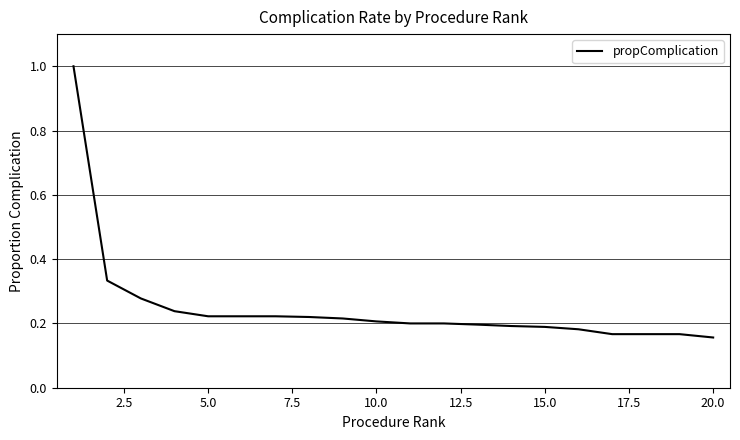

How many series are shown in this chart?

1